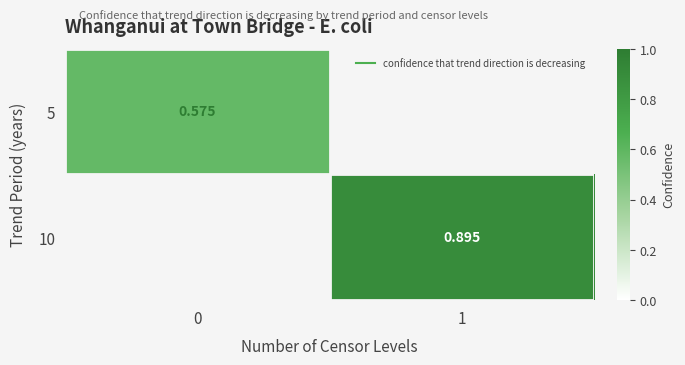

How many positive values does the 10 series have?

1